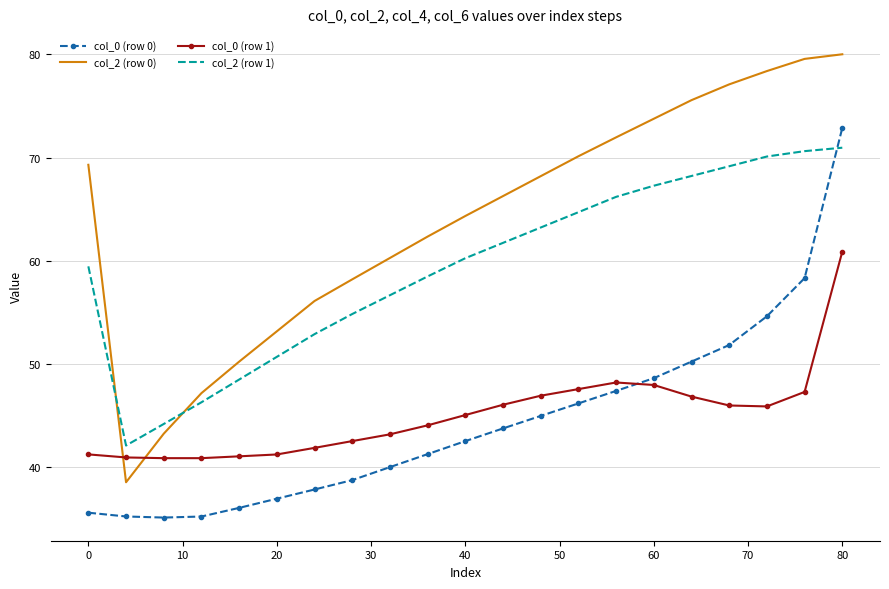

True or false: col_2 (row 1) and col_0 (row 1) intersect in this chart.

False